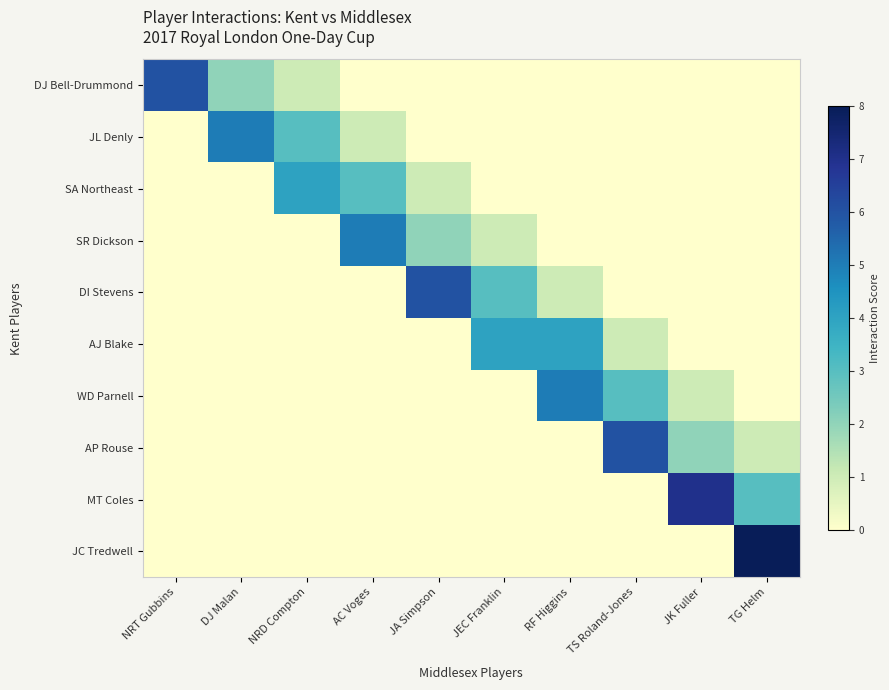

Rank the series at NRD Compton from highest to lowest value.

SA Northeast, JL Denly, DJ Bell-Drummond, SR Dickson, DI Stevens, AJ Blake, WD Parnell, AP Rouse, MT Coles, JC Tredwell